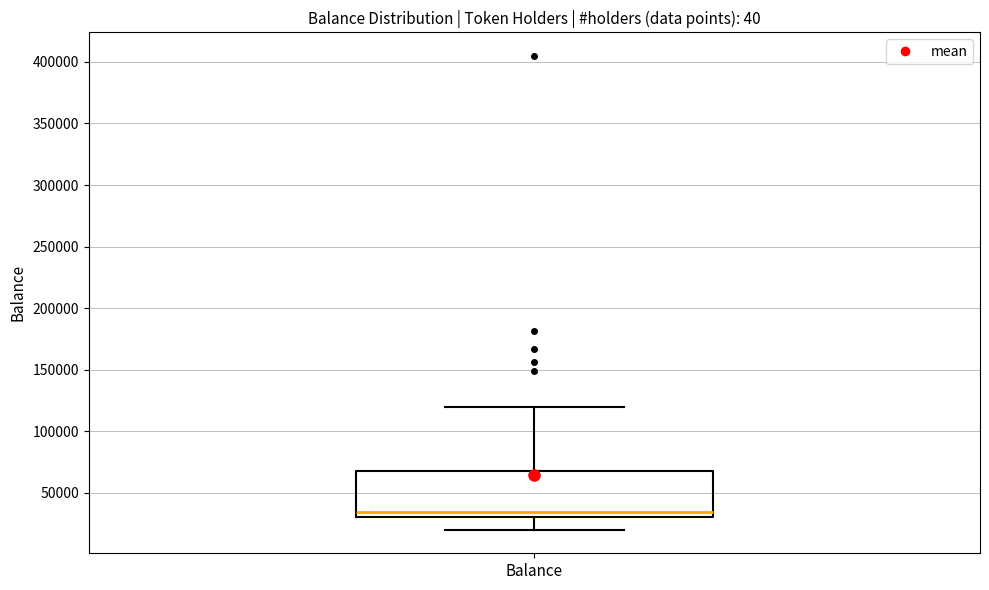

Transcribe this box plot: give where the median line is, the range the box spans, and where the two whiskers end, as read against the y-axis. The values are not printed on the chart, so give them approximately, as read against the axis.

median 35000, box 30000 to 65000, whiskers 20000 to 120000